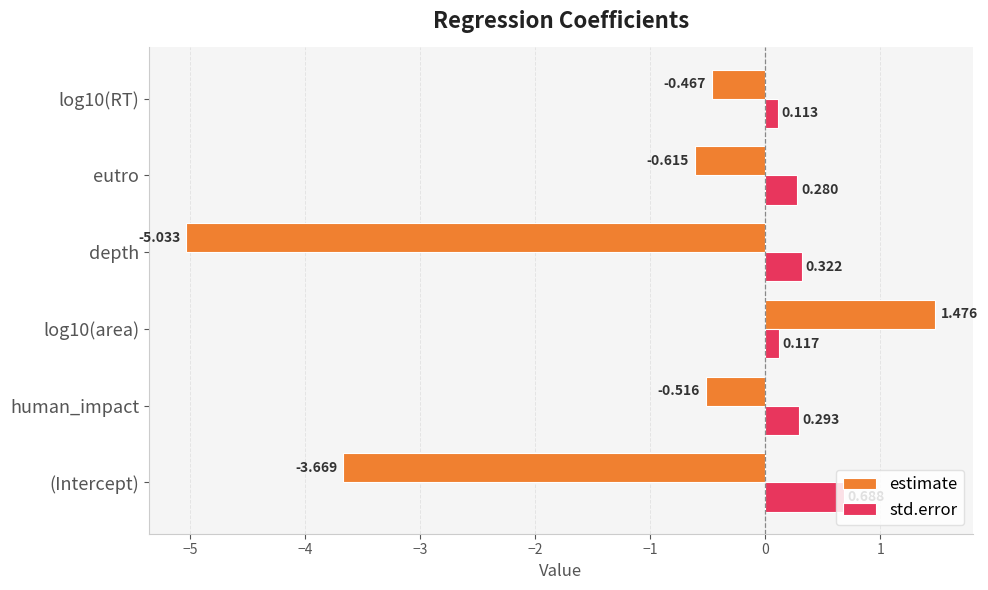

Is the value of estimate at (Intercept) greater than the value of std.error at (Intercept)?

No